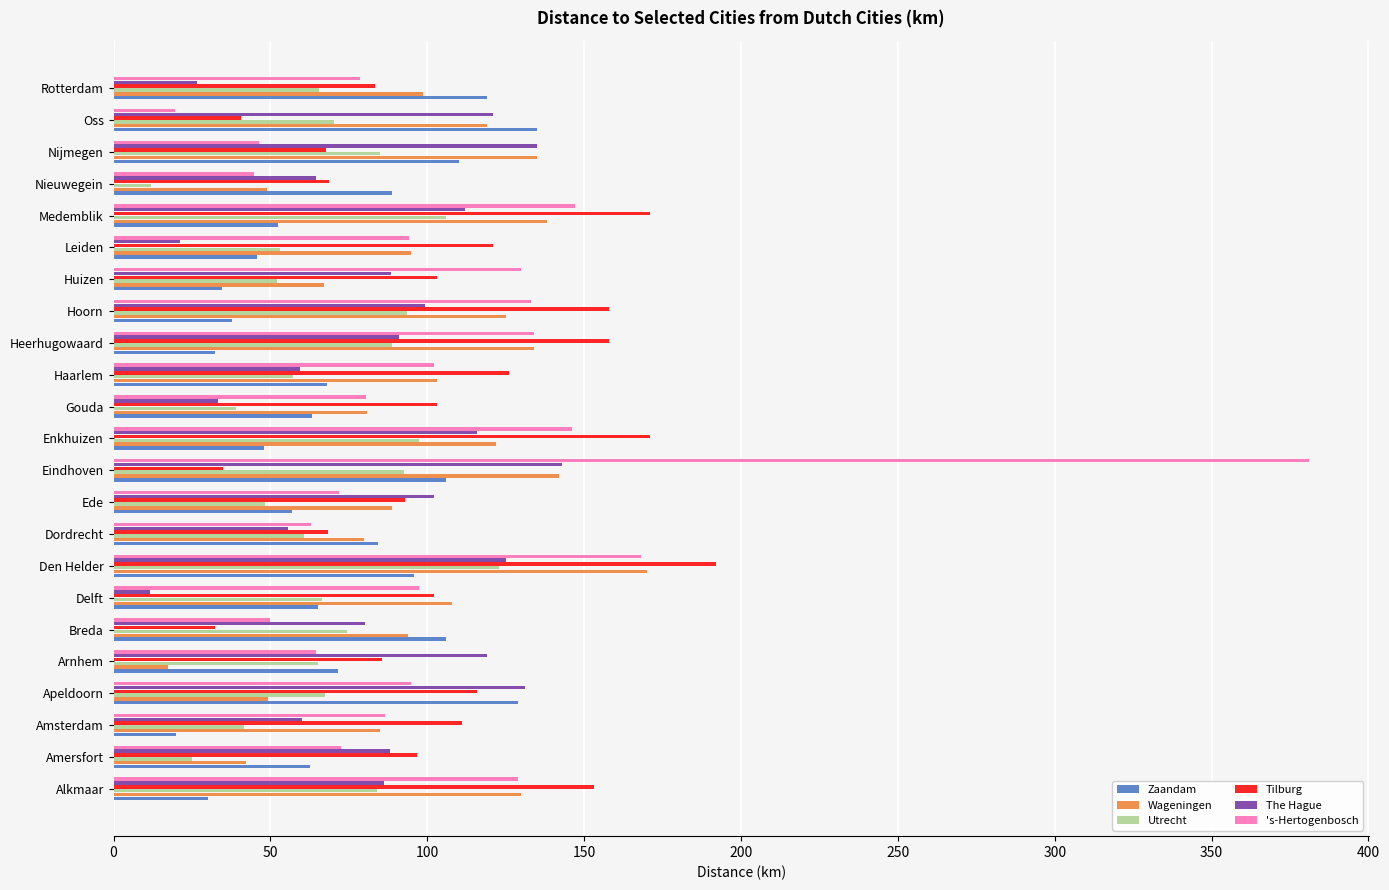

True or false: 's-Hertogenbosch has a value of 21.3 at Breda.

False